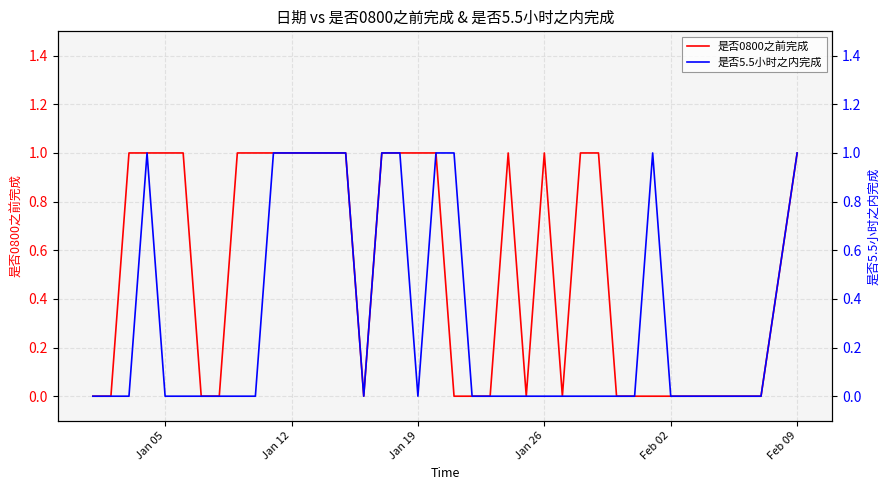

The value of 是否0800之前完成 at Jan 12 is 0. True or false?

False